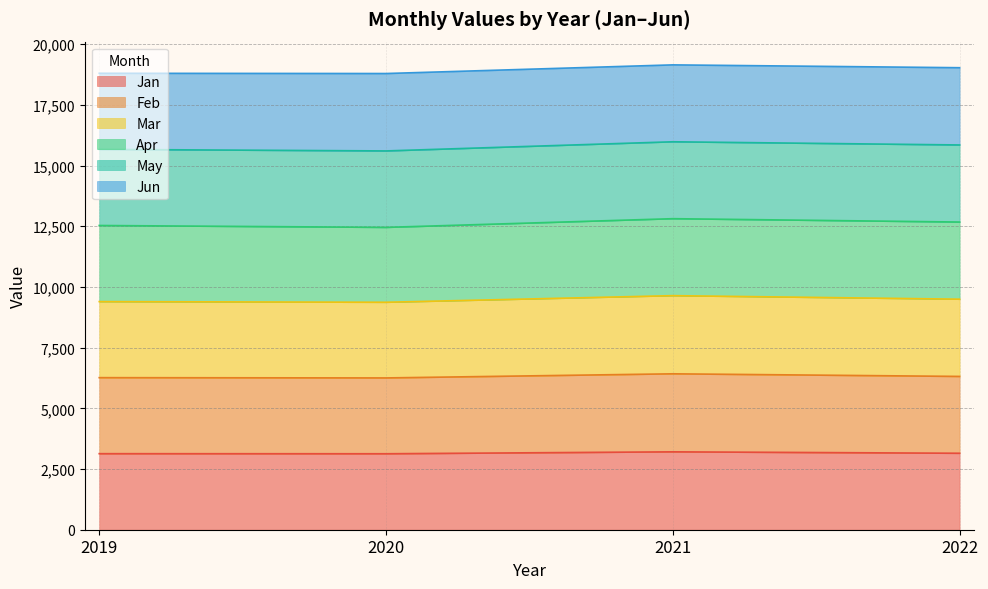

What is the total value across all series at 2019?

18799.3